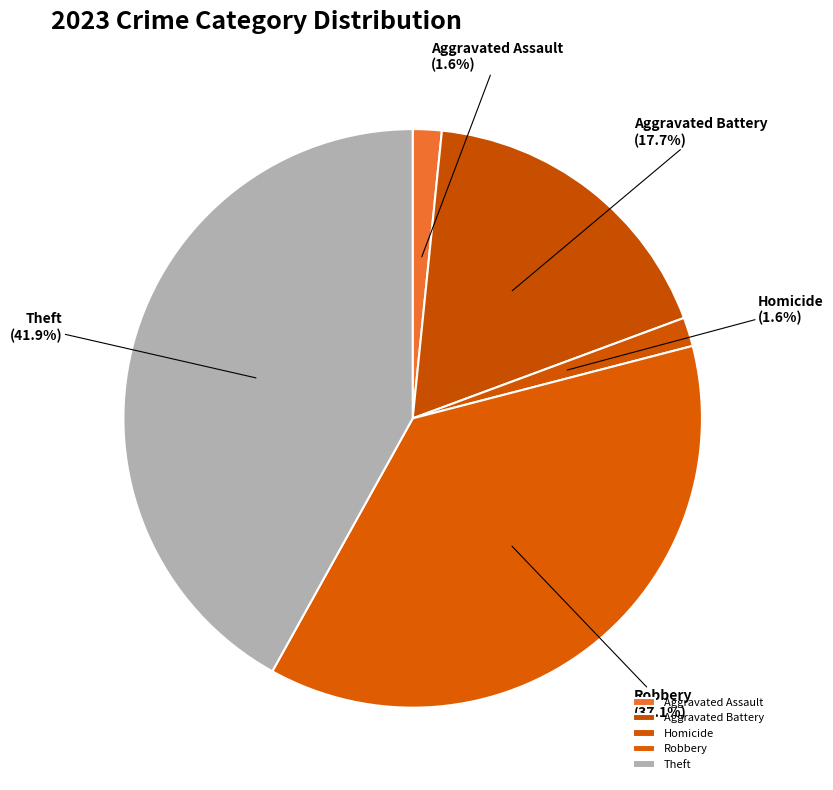

Between Robbery and Theft, which is larger?

Theft